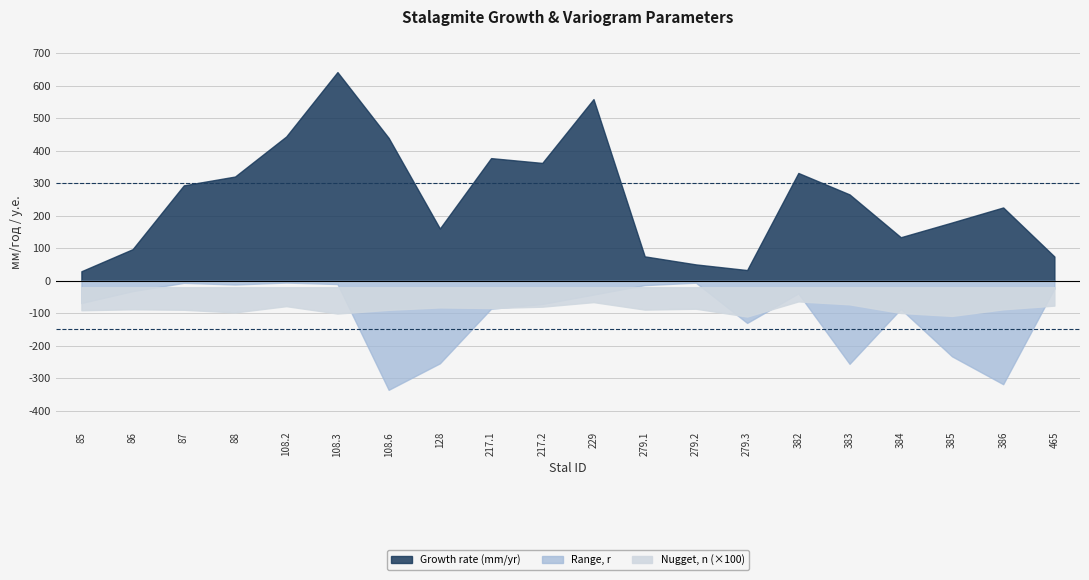

Which series has the widest spread of values?

Growth rate (mm/yr)